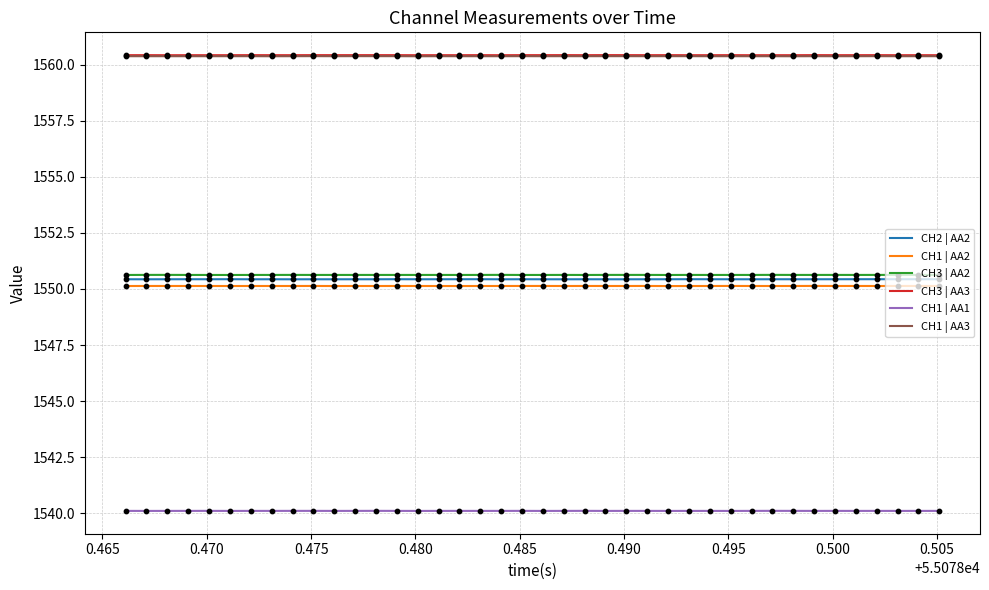

At how many categories does at least one series exceed 1554?

40